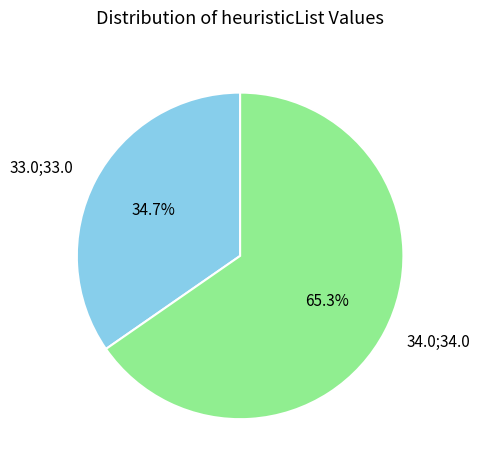

What percentage do 33.0;33.0 and 34.0;34.0 together represent?

100.0%